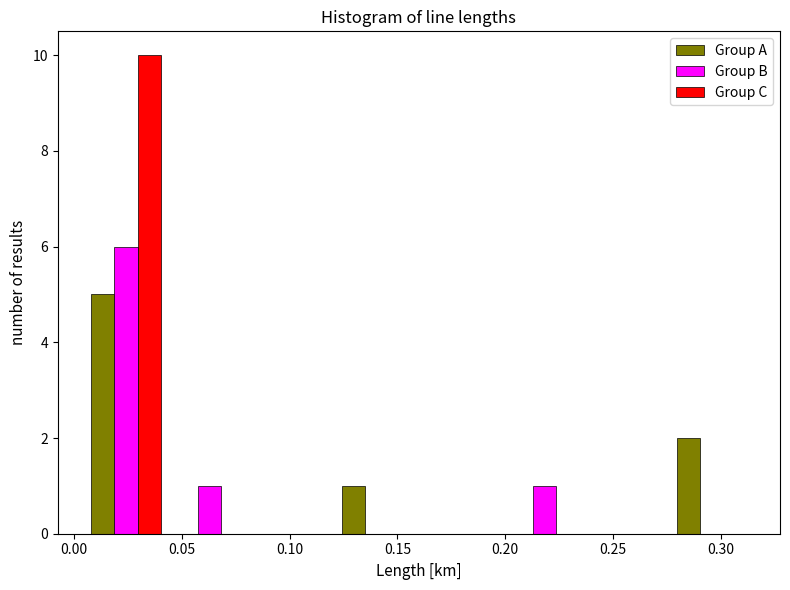

What is the height of the Group B bar covering 0.200 to 0.240 on the x-axis? Neither the bar edges nor the heights are printed on the chart, so give them approximately, as read against the axes.

1